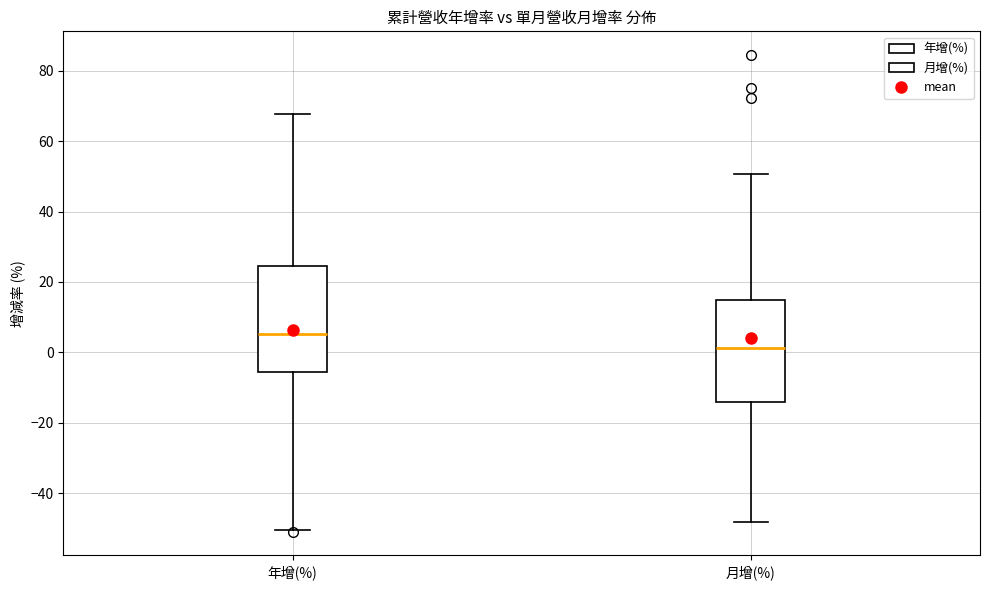

Reading left to right, transcribe this box plot: for each box, give where its median line is, the range the box spans, and where its two whiskers end, as read against the y-axis. The values are not printed on the chart, so give them approximately, as read against the axis.

年增(%): median 6, box -6 to 24, whiskers -50 to 68
月增(%): median 2, box -14 to 16, whiskers -48 to 50